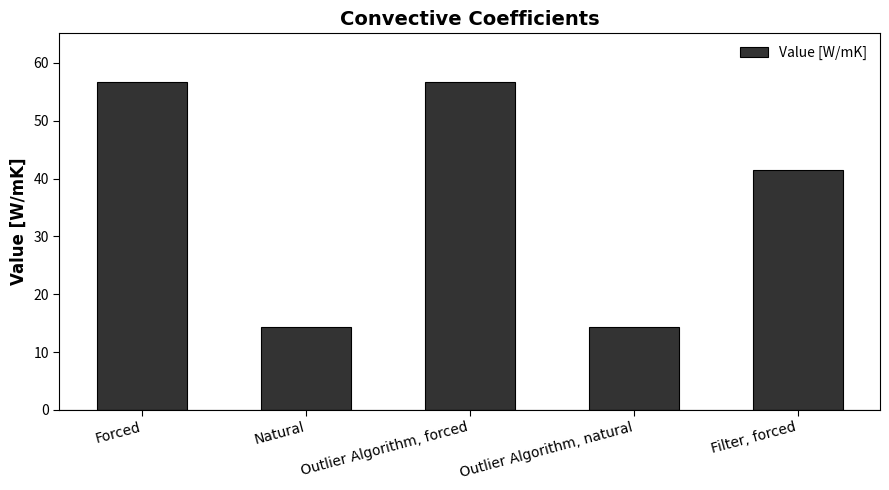

Is it true that the value at Filter, forced is 27.3?

False